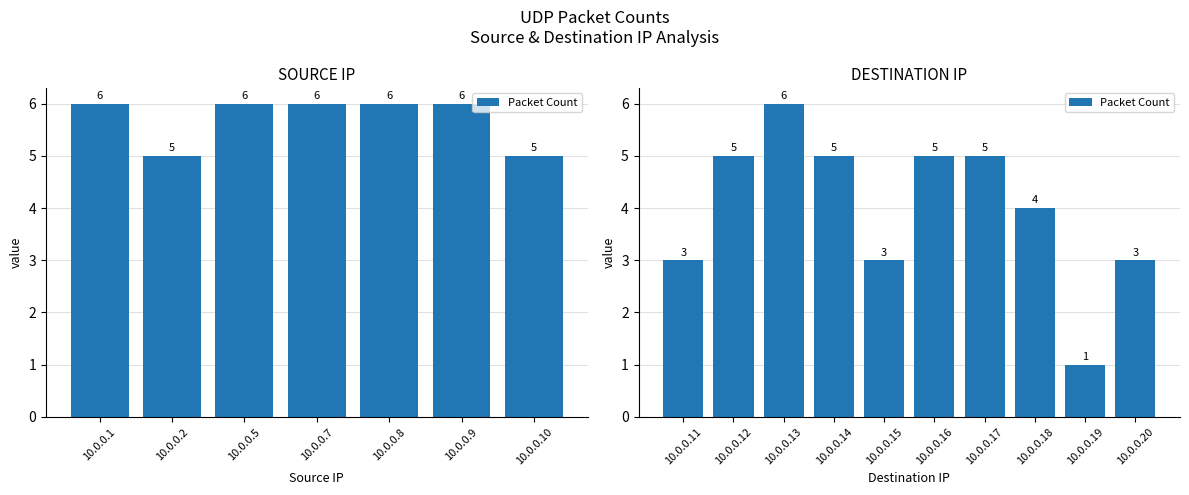

Does the chart contain any negative values?

No